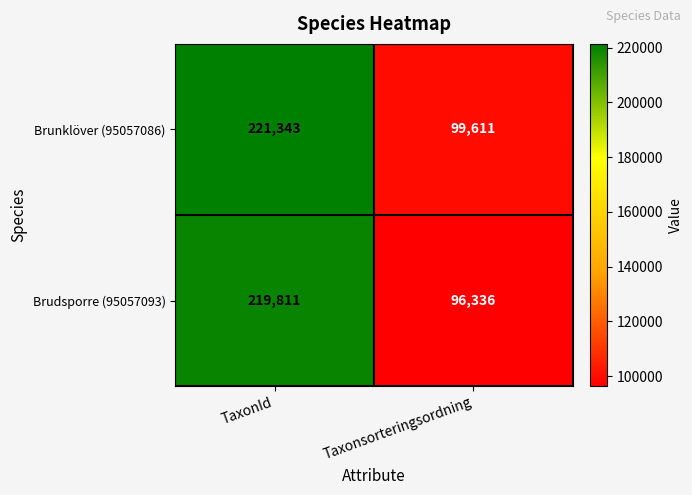

What is the approximate value of Brudsporre (95057093) at Taxonsorteringsordning?

96336